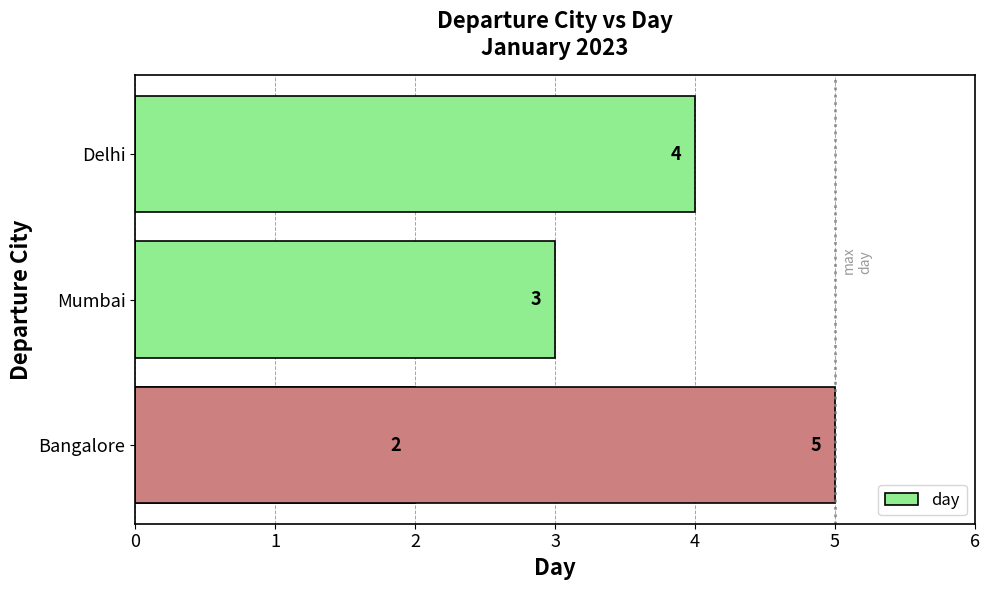

How many values are between 3 and 5?

3